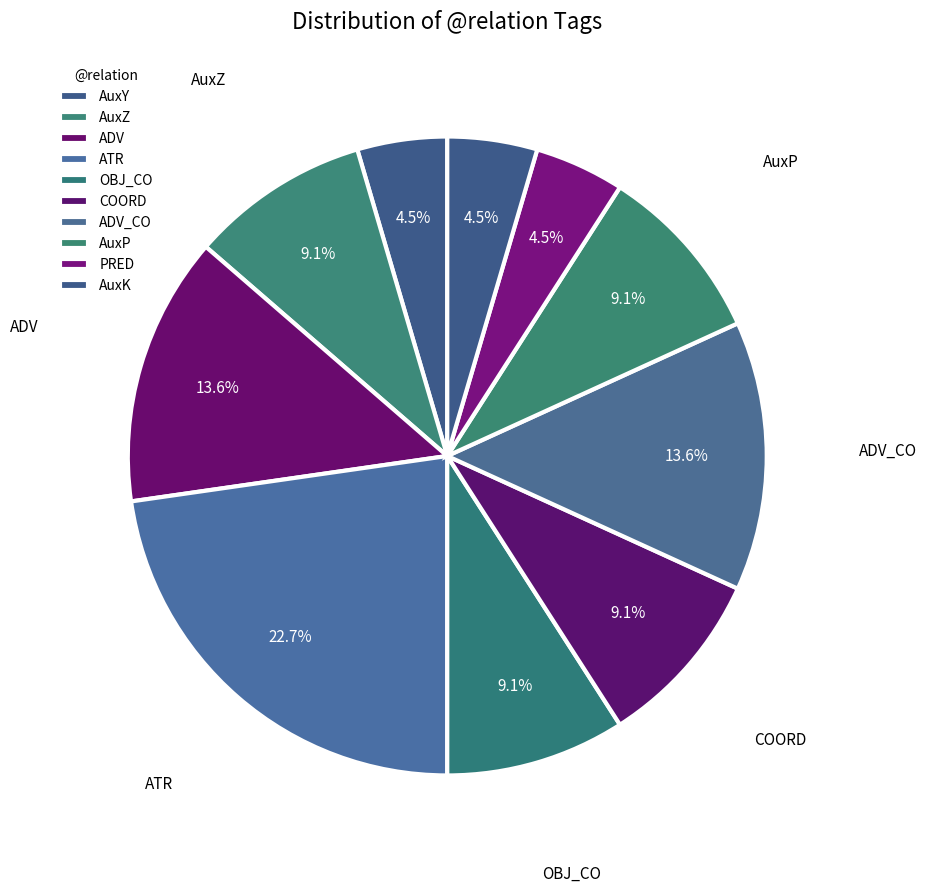

Is PRED the majority of the pie?

No